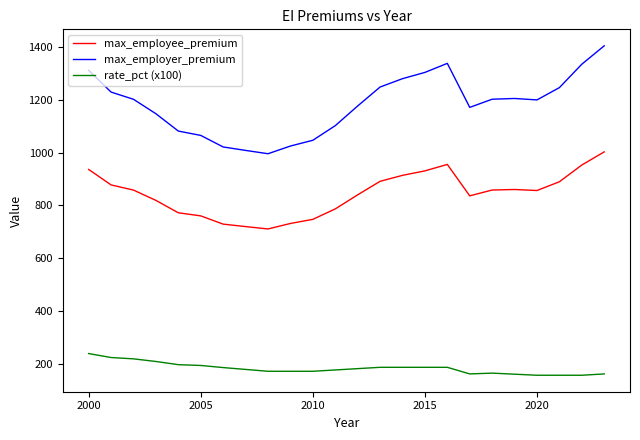

Which series has the largest total across all categories?

max_employer_premium